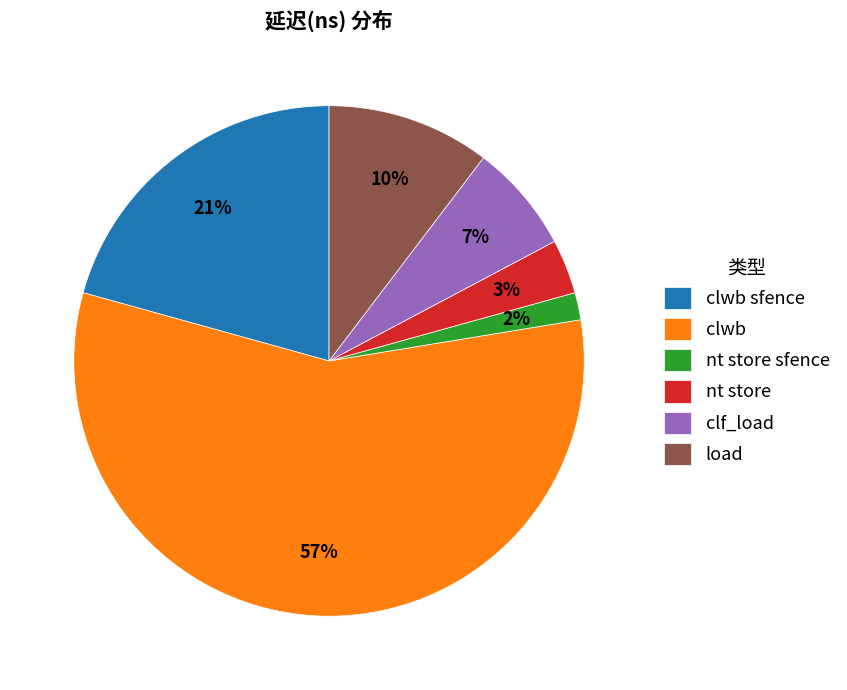

True or false: load accounts for 1% of the total.

False